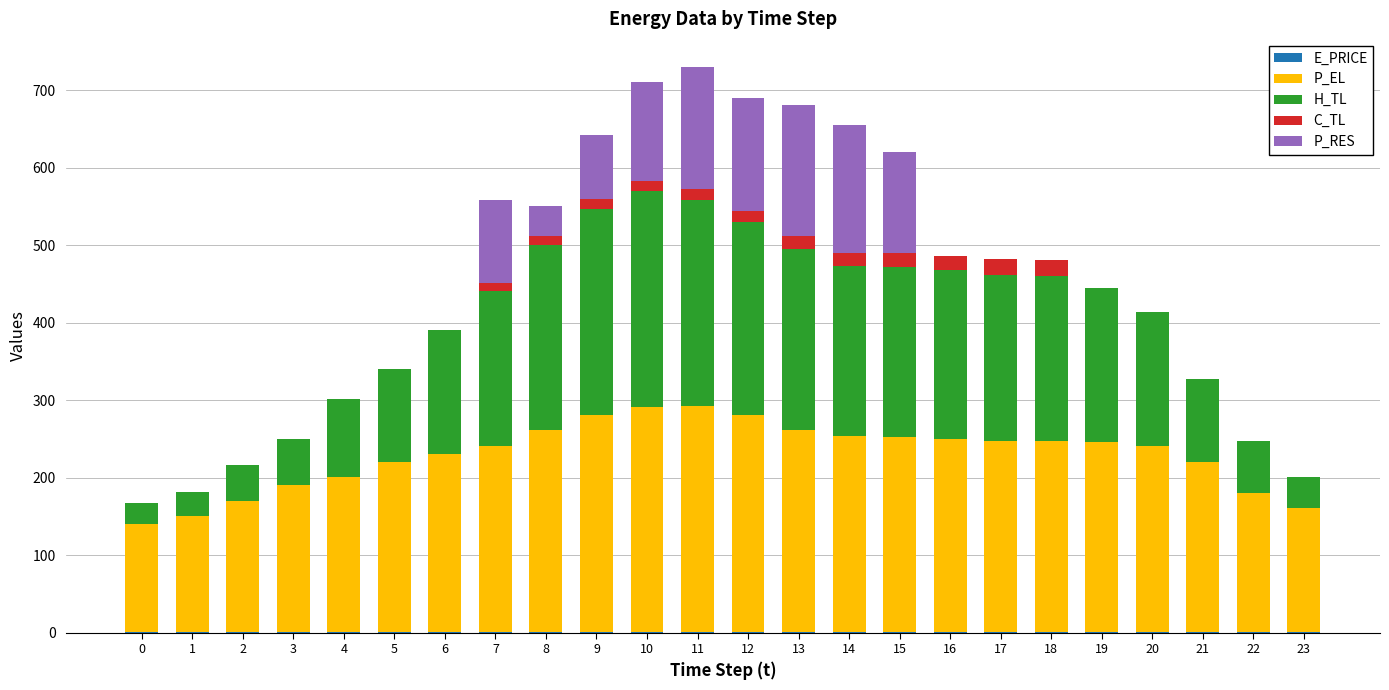

What is the value of the E_PRICE bar at the 4th from the left?

0.5